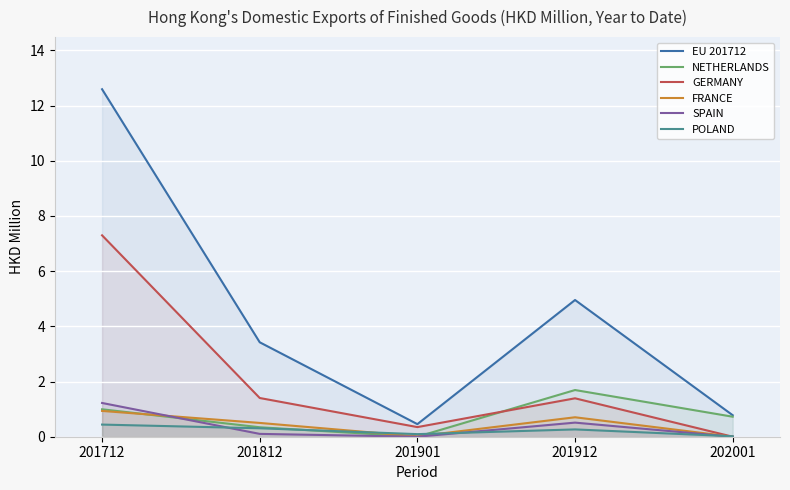

At which category does NETHERLANDS reach its first local valley?

201901